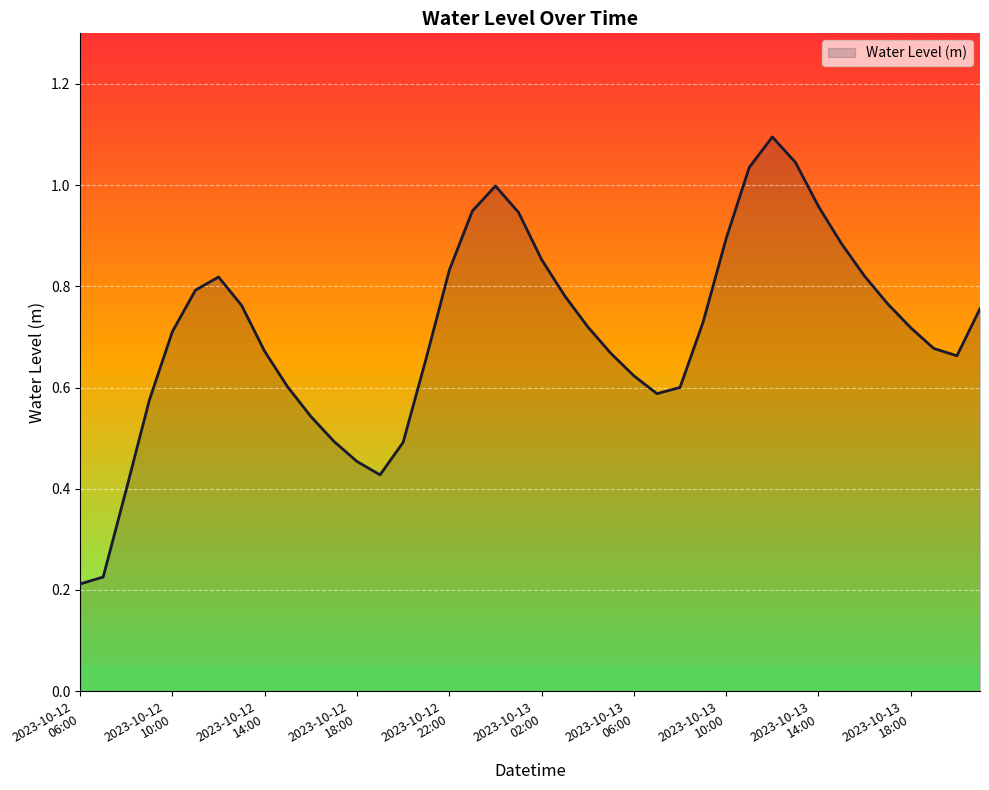

What is the greatest value displayed?

1.1